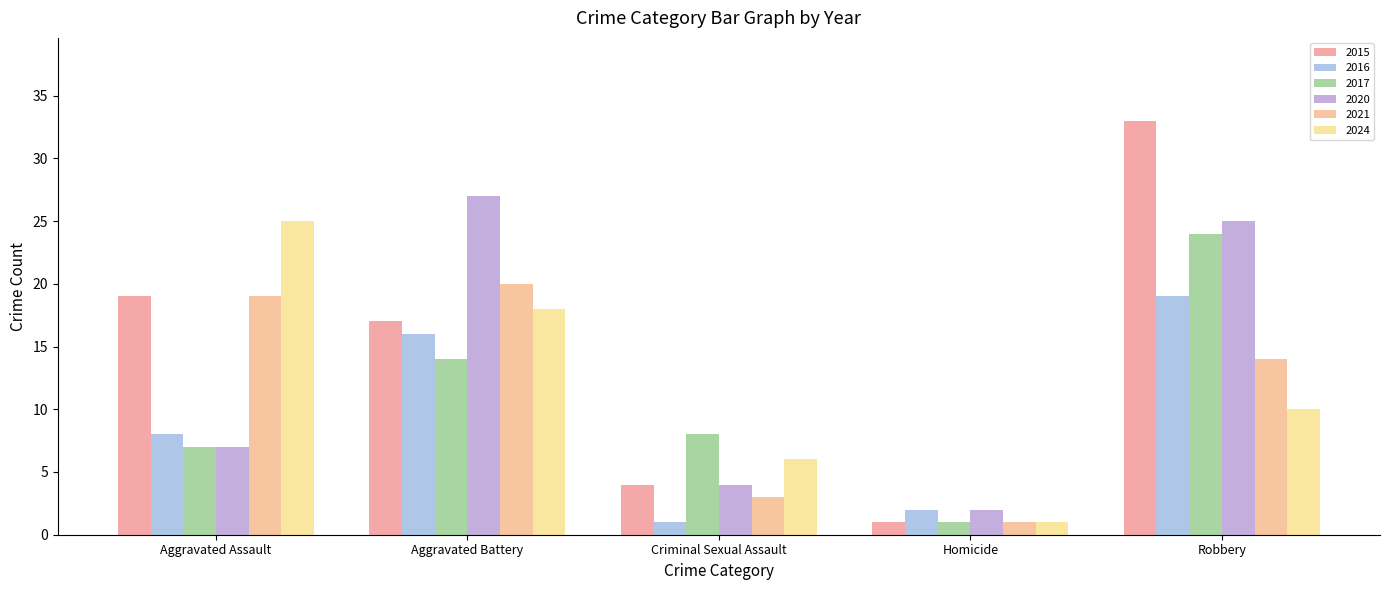

What is the maximum value for 2021?

20